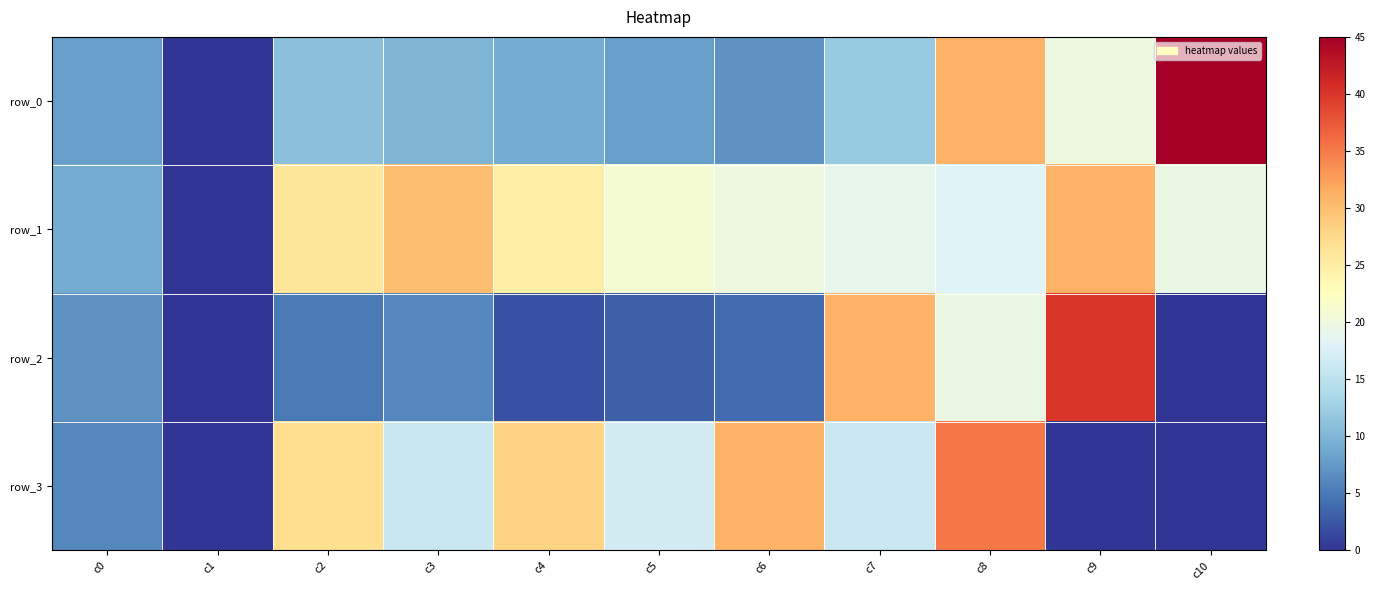

What is the average value of the row_1 series?

19.9